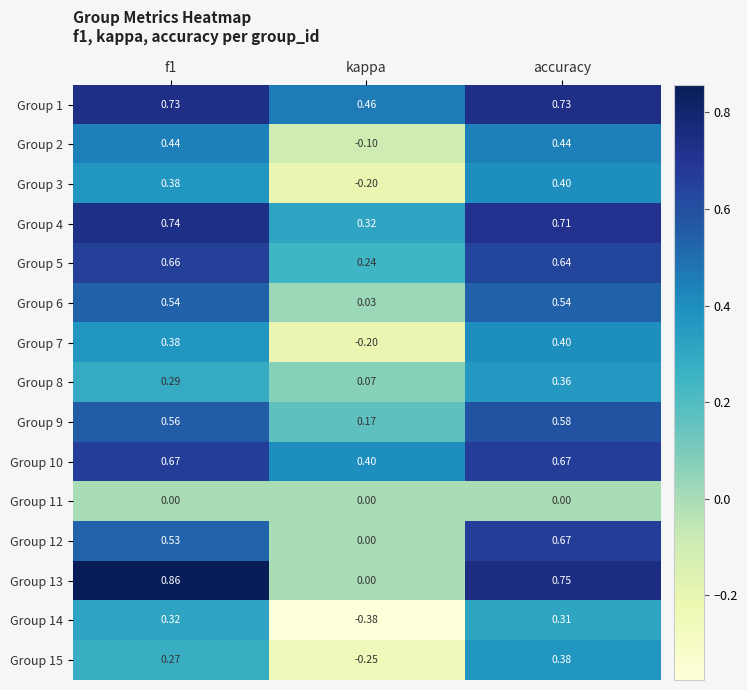

At which category is the sum across all series the highest?

accuracy